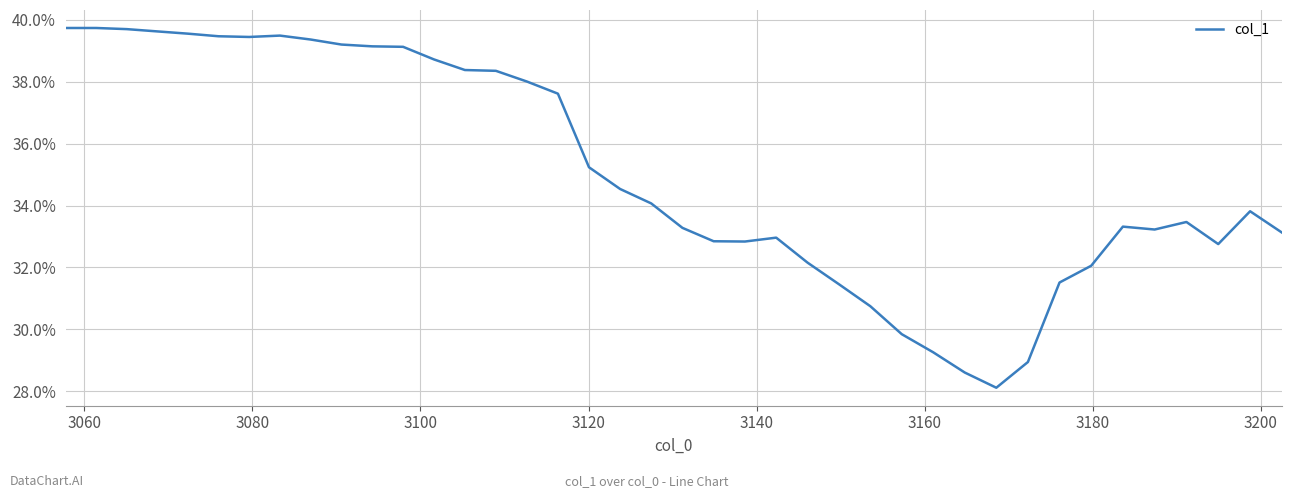

Does the chart have visible grid lines?

Yes